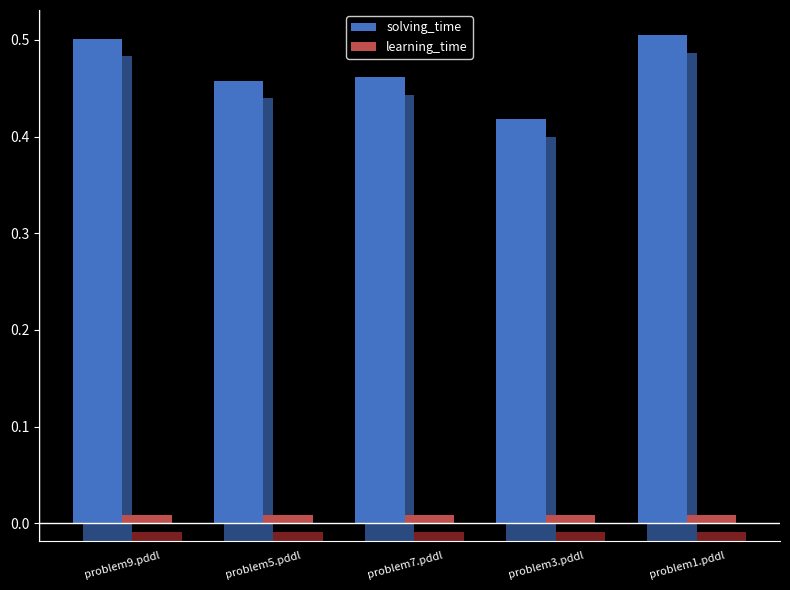

What is the total value across all series at problem1.pddl?

0.5